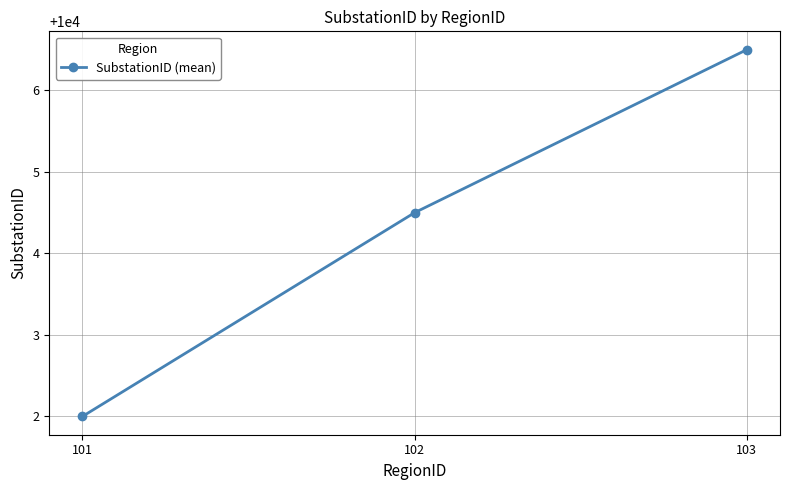

Reading left to right, list all the values displayed in this chart.

10002.0	10004.5	10006.5